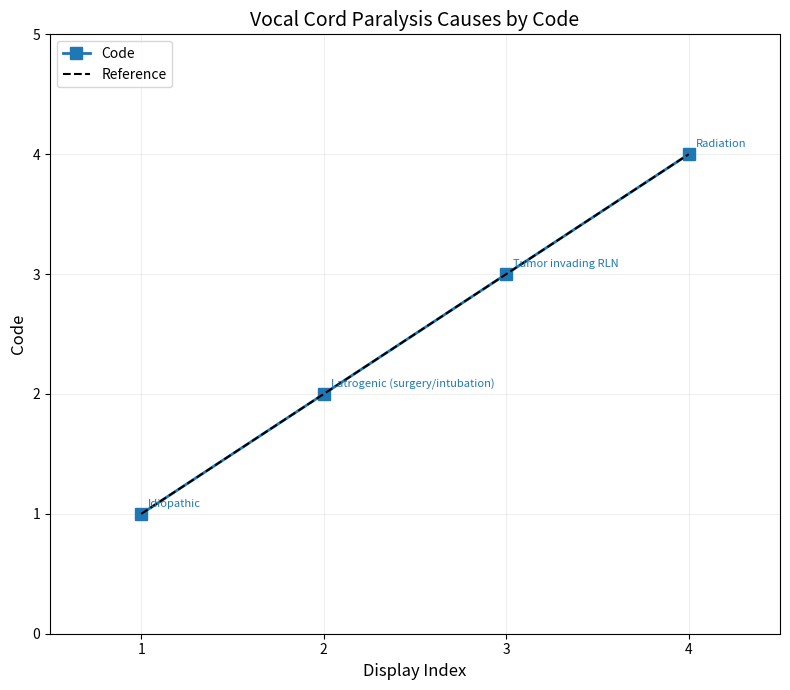

The value of Code at 2 is 3. True or false?

False